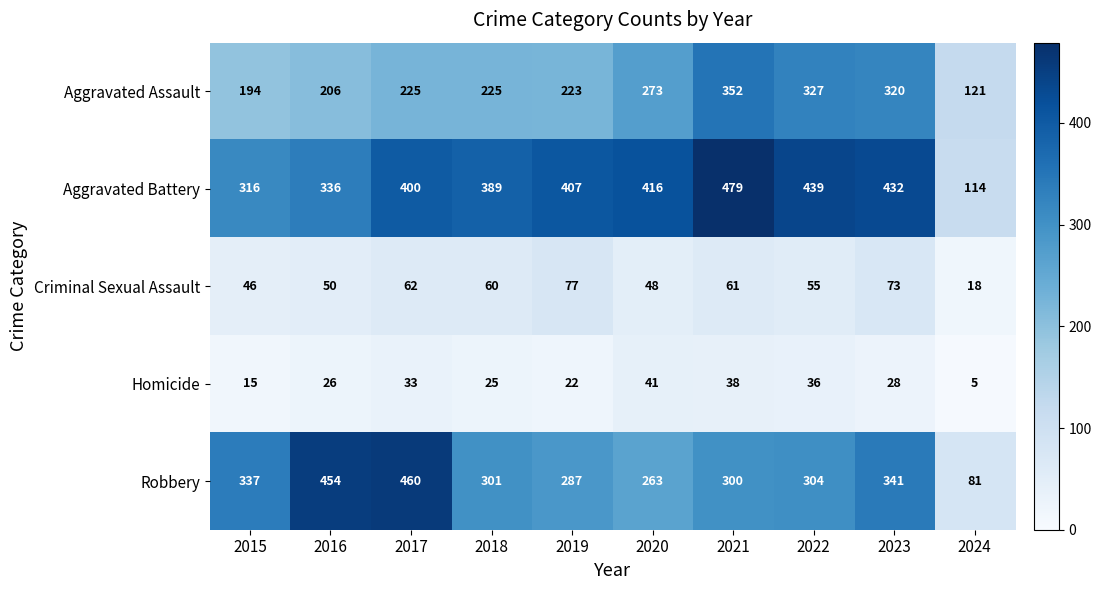

What is the spread (max minus min) of values at 2015?

322